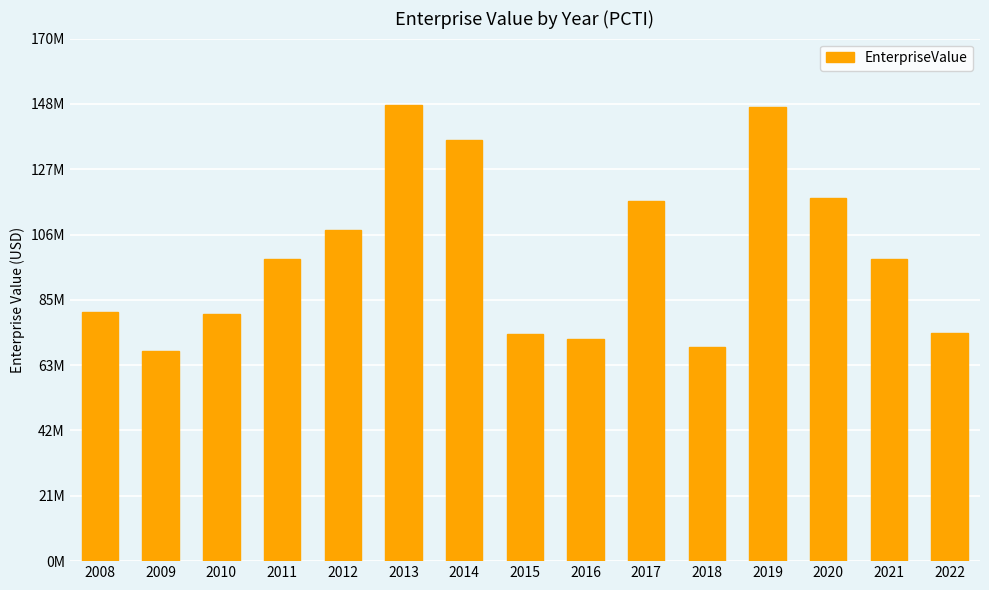

What is the greatest value displayed?

148527290.0